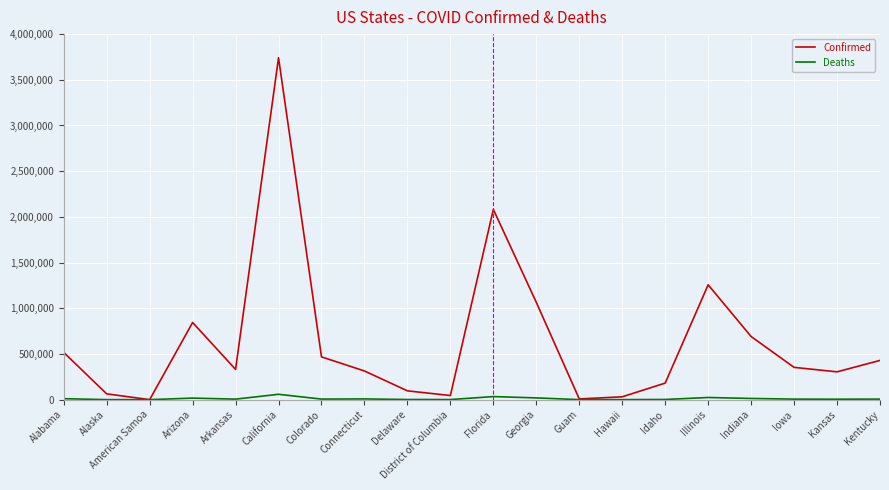

At which label is Confirmed closest to 1870682?

Florida